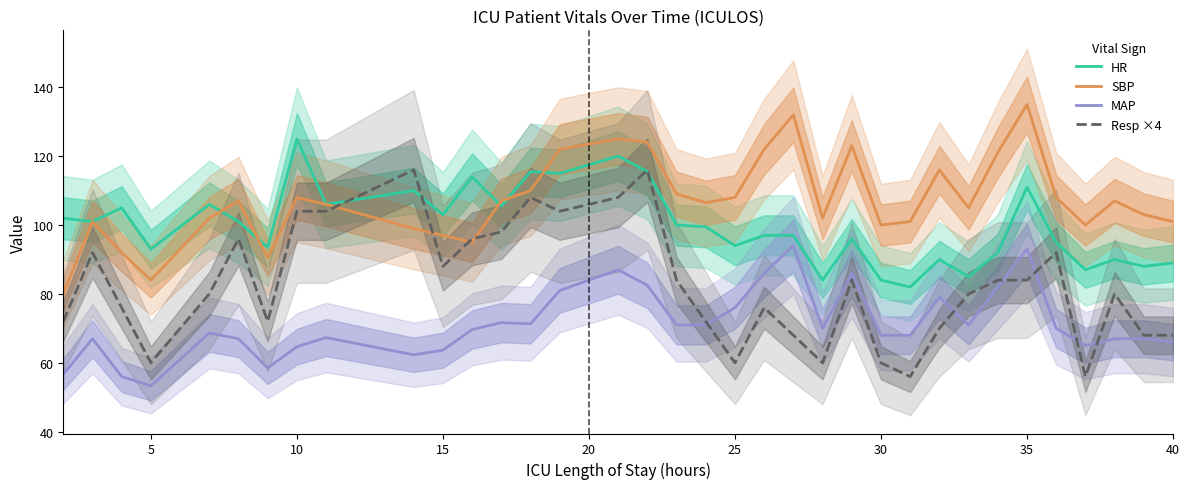

True or false: SBP and MAP cross at least once.

False